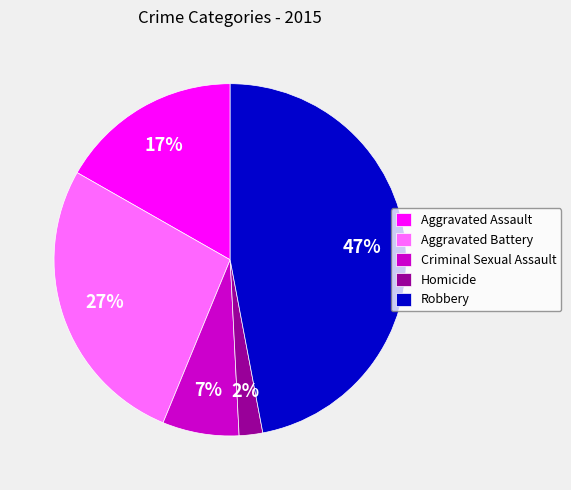

To the nearest percent, what is the difference between the Aggravated Battery and Robbery slice percentages?

20%